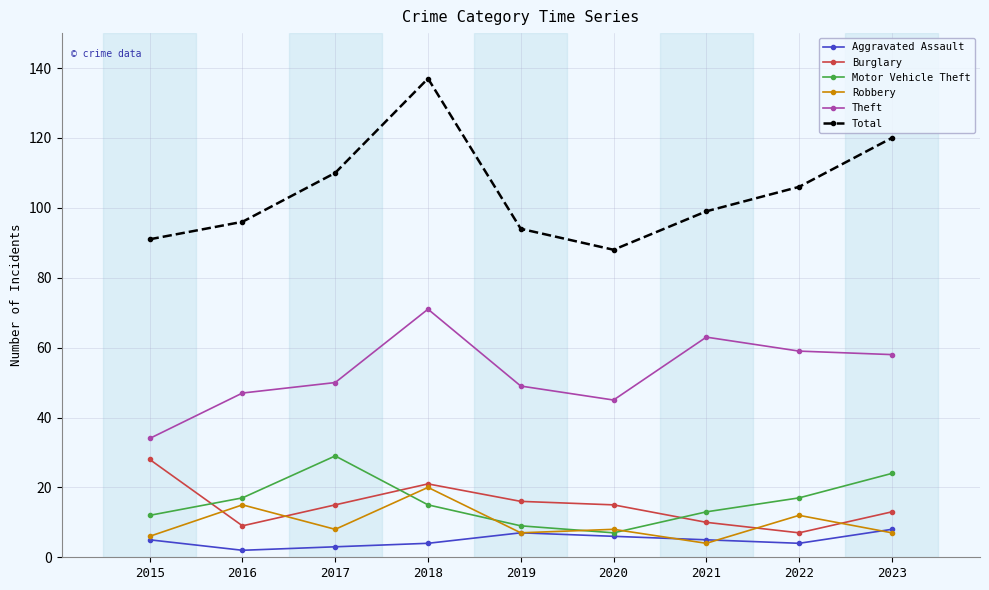

What is the sum of the Aggravated Assault values at 2017 and 2018?

7